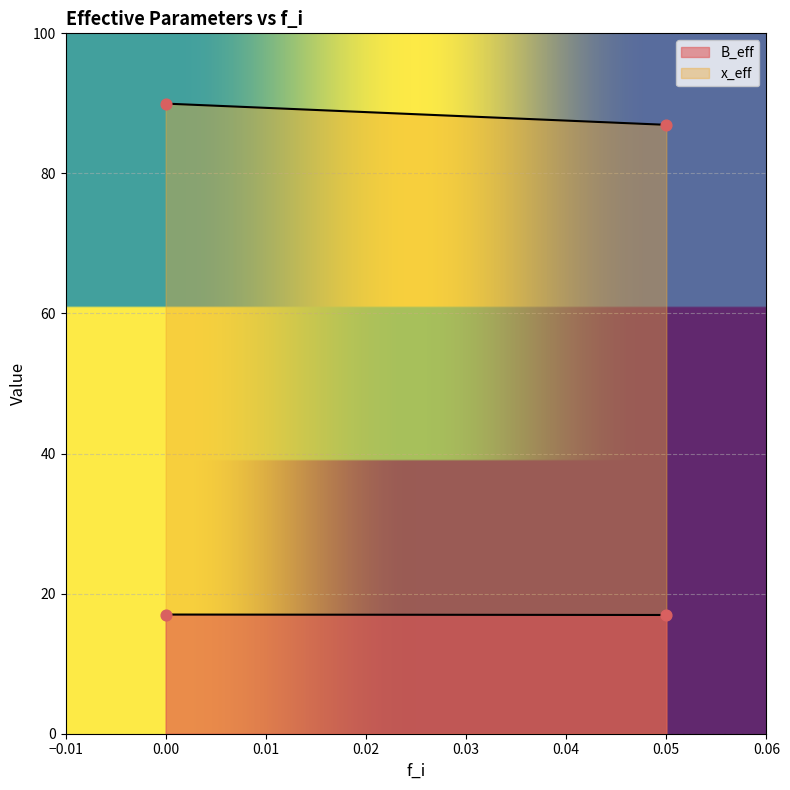

What are all the series names shown in the legend?

B_eff, x_eff